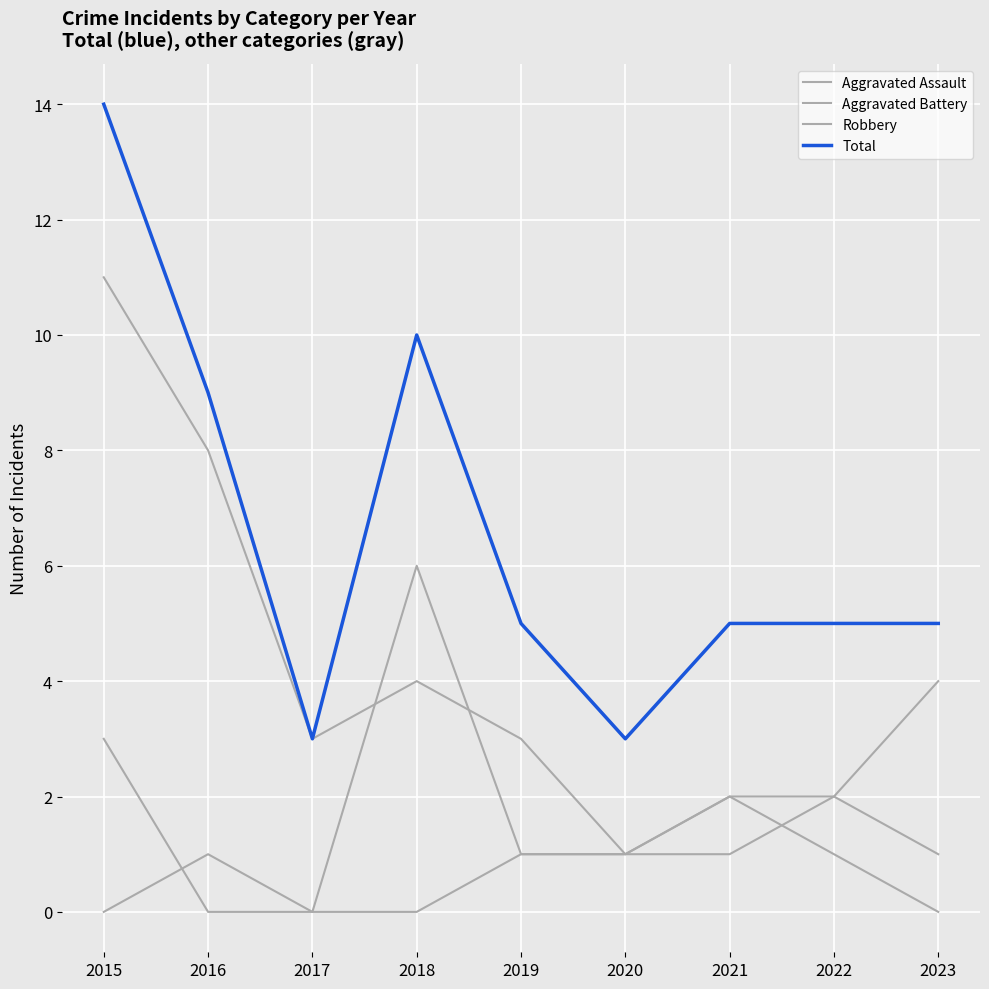

Reading right to left, list all the values displayed in this chart.

Aggravated Assault: 2023=1	2022=2	2021=2	2020=1	2019=1	2018=0	2017=0	2016=1	2015=0
Aggravated Battery: 2023=4	2022=2	2021=1	2020=1	2019=1	2018=6	2017=0	2016=0	2015=3
Robbery: 2023=0	2022=1	2021=2	2020=1	2019=3	2018=4	2017=3	2016=8	2015=11
Total: 2023=5	2022=5	2021=5	2020=3	2019=5	2018=10	2017=3	2016=9	2015=14